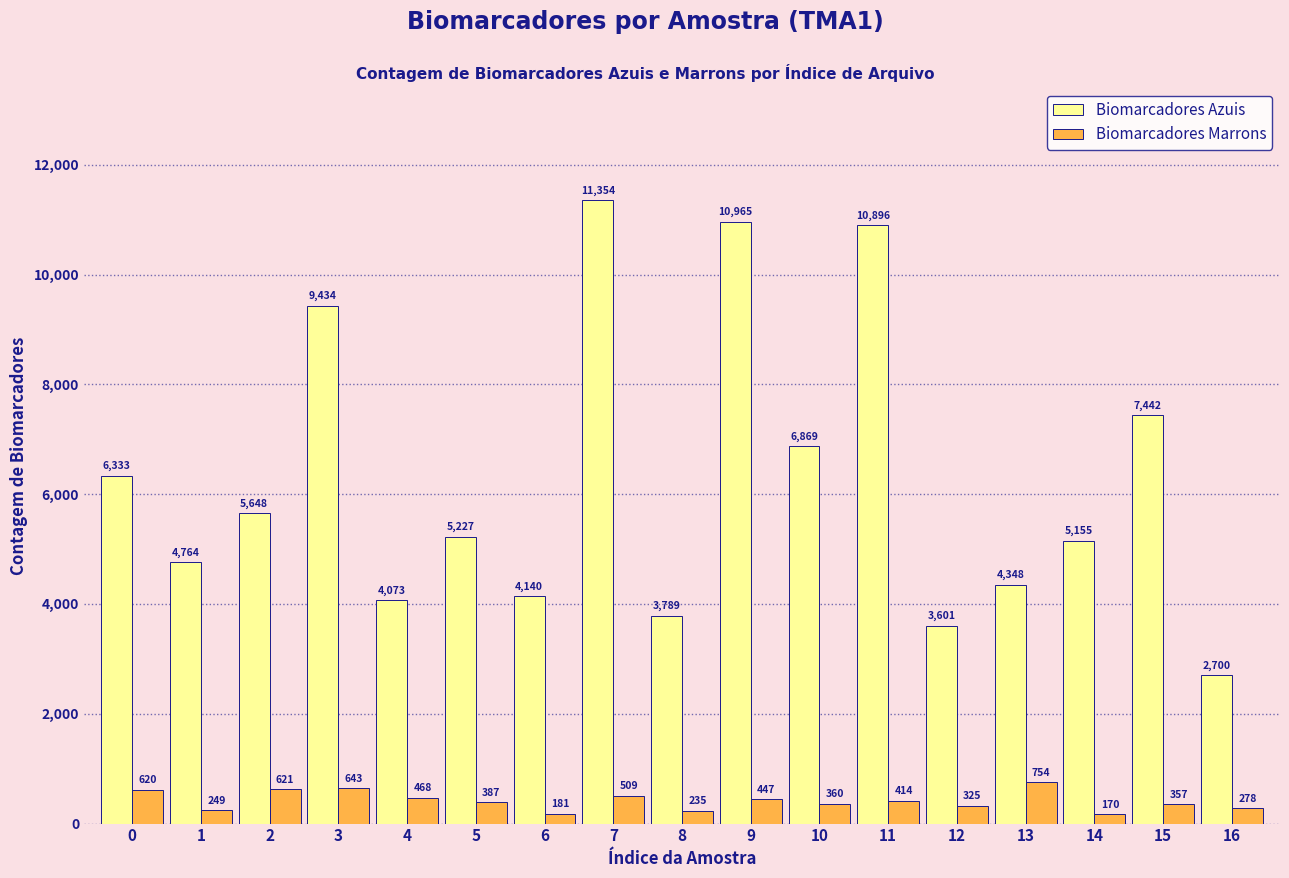

Reading left to right, extract all data points from this chart.

Biomarcadores Azuis: 6333	4764	5648	9434	4073	5227	4140	11354	3789	10965	6869	10896	3601	4348	5155	7442	2700
Biomarcadores Marrons: 620	249	621	643	468	387	181	509	235	447	360	414	325	754	170	357	278